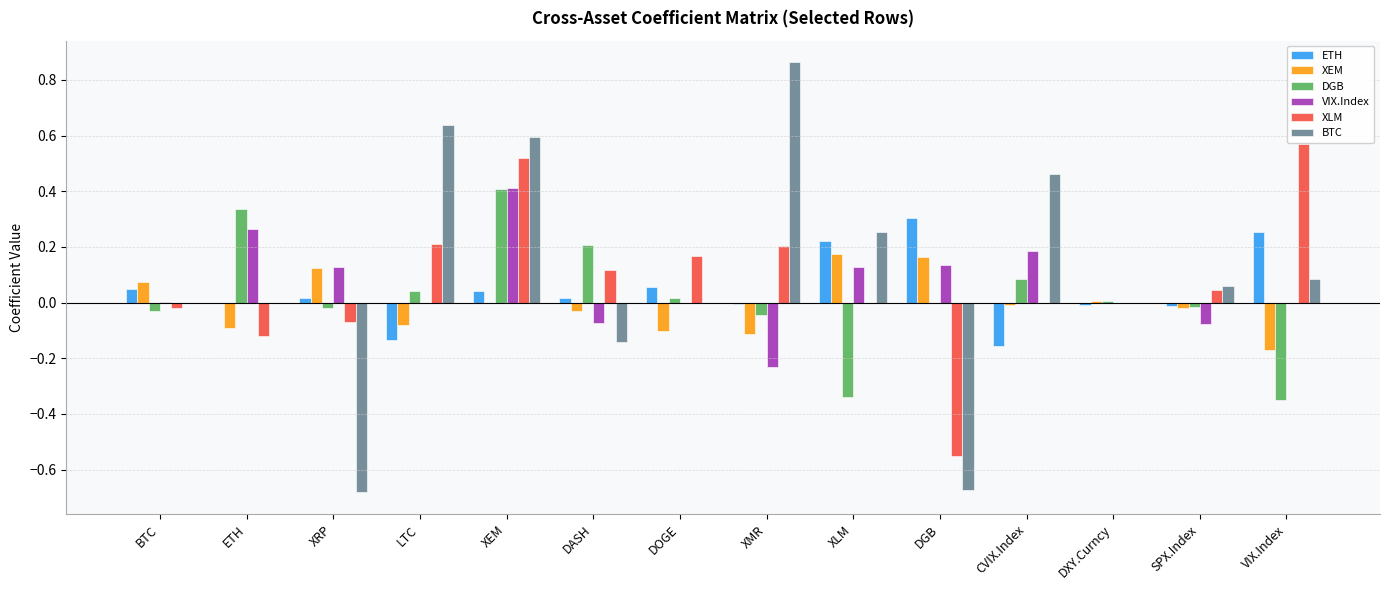

Is it true that XEM equals 0.2 at DGB?

True